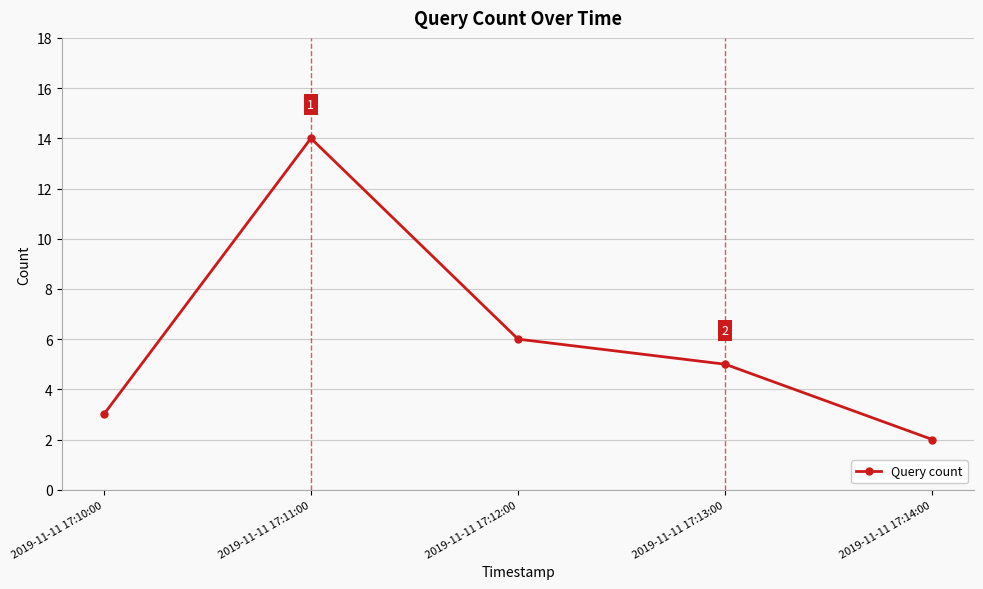

Which has a higher value, 2019-11-11 17:11:00 or 2019-11-11 17:12:00?

2019-11-11 17:11:00